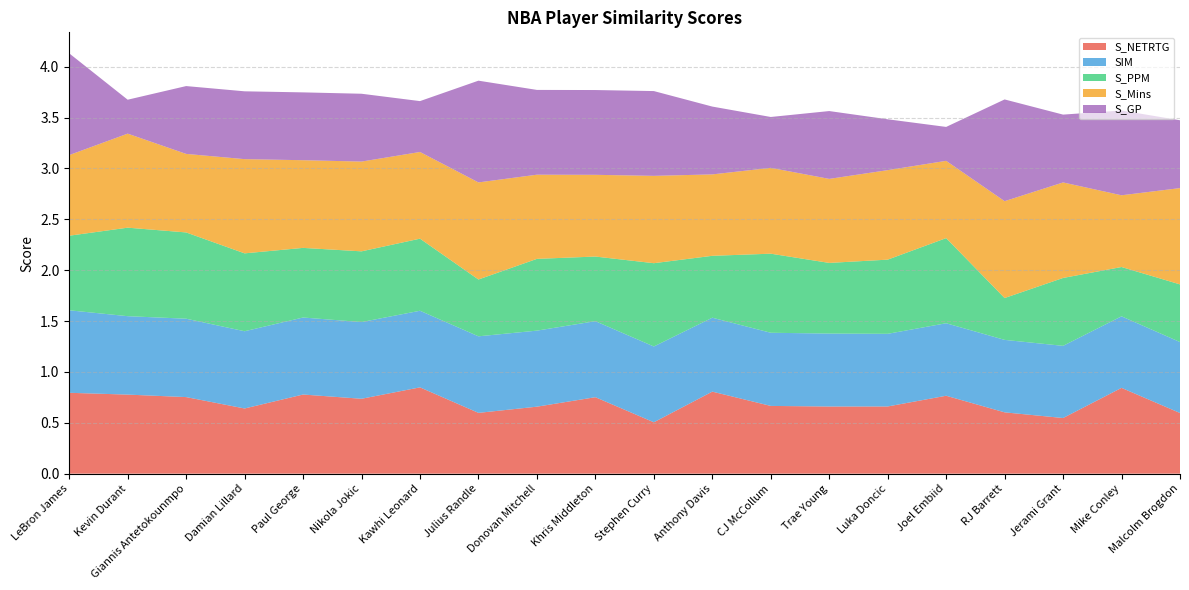

Reading left to right, transcribe all the data shown in this chart.

S_NETRTG: LeBron James=0.8	Kevin Durant=0.8	Giannis Antetokounmpo=0.8	Damian Lillard=0.6	Paul George=0.8	Nikola Jokic=0.7	Kawhi Leonard=0.8	Julius Randle=0.6	Donovan Mitchell=0.7	Khris Middleton=0.8	Stephen Curry=0.5	Anthony Davis=0.8	CJ McCollum=0.7	Trae Young=0.7	Luka Doncic=0.7	Joel Embiid=0.8	RJ Barrett=0.6	Jerami Grant=0.5	Mike Conley=0.8	Malcolm Brogdon=0.6
SIM: LeBron James=0.8	Kevin Durant=0.8	Giannis Antetokounmpo=0.8	Damian Lillard=0.8	Paul George=0.8	Nikola Jokic=0.8	Kawhi Leonard=0.8	Julius Randle=0.8	Donovan Mitchell=0.7	Khris Middleton=0.7	Stephen Curry=0.7	Anthony Davis=0.7	CJ McCollum=0.7	Trae Young=0.7	Luka Doncic=0.7	Joel Embiid=0.7	RJ Barrett=0.7	Jerami Grant=0.7	Mike Conley=0.7	Malcolm Brogdon=0.7
S_PPM: LeBron James=0.7	Kevin Durant=0.9	Giannis Antetokounmpo=0.8	Damian Lillard=0.8	Paul George=0.7	Nikola Jokic=0.7	Kawhi Leonard=0.7	Julius Randle=0.6	Donovan Mitchell=0.7	Khris Middleton=0.6	Stephen Curry=0.8	Anthony Davis=0.6	CJ McCollum=0.8	Trae Young=0.7	Luka Doncic=0.7	Joel Embiid=0.8	RJ Barrett=0.4	Jerami Grant=0.7	Mike Conley=0.5	Malcolm Brogdon=0.6
S_Mins: LeBron James=0.8	Kevin Durant=0.9	Giannis Antetokounmpo=0.8	Damian Lillard=0.9	Paul George=0.9	Nikola Jokic=0.9	Kawhi Leonard=0.9	Julius Randle=1.0	Donovan Mitchell=0.8	Khris Middleton=0.8	Stephen Curry=0.9	Anthony Davis=0.8	CJ McCollum=0.8	Trae Young=0.8	Luka Doncic=0.9	Joel Embiid=0.8	RJ Barrett=1.0	Jerami Grant=0.9	Mike Conley=0.7	Malcolm Brogdon=0.9
S_GP: LeBron James=1.0	Kevin Durant=0.3	Giannis Antetokounmpo=0.7	Damian Lillard=0.7	Paul George=0.7	Nikola Jokic=0.7	Kawhi Leonard=0.5	Julius Randle=1.0	Donovan Mitchell=0.8	Khris Middleton=0.8	Stephen Curry=0.8	Anthony Davis=0.7	CJ McCollum=0.5	Trae Young=0.7	Luka Doncic=0.5	Joel Embiid=0.3	RJ Barrett=1.0	Jerami Grant=0.7	Mike Conley=0.8	Malcolm Brogdon=0.7